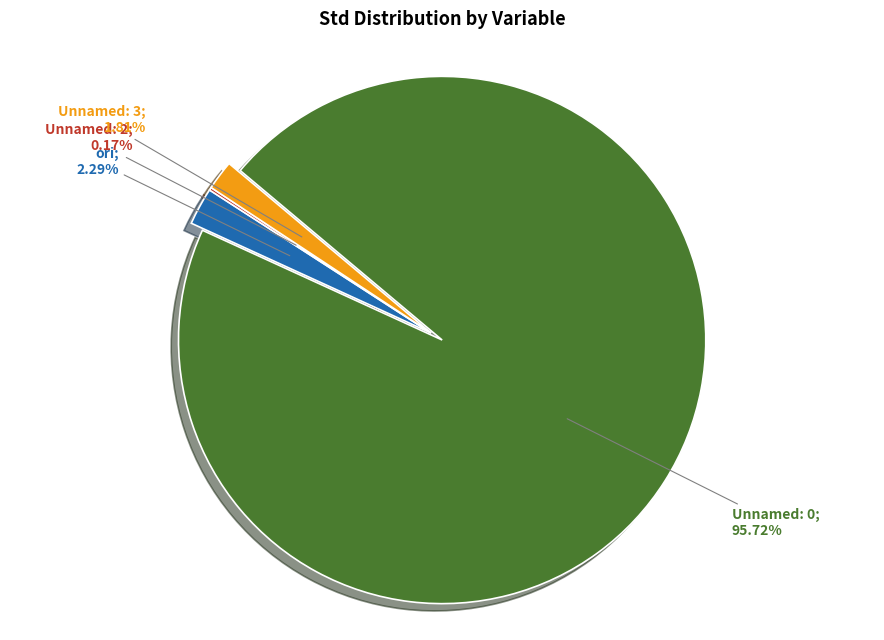

Does any single category account for the majority?

Yes